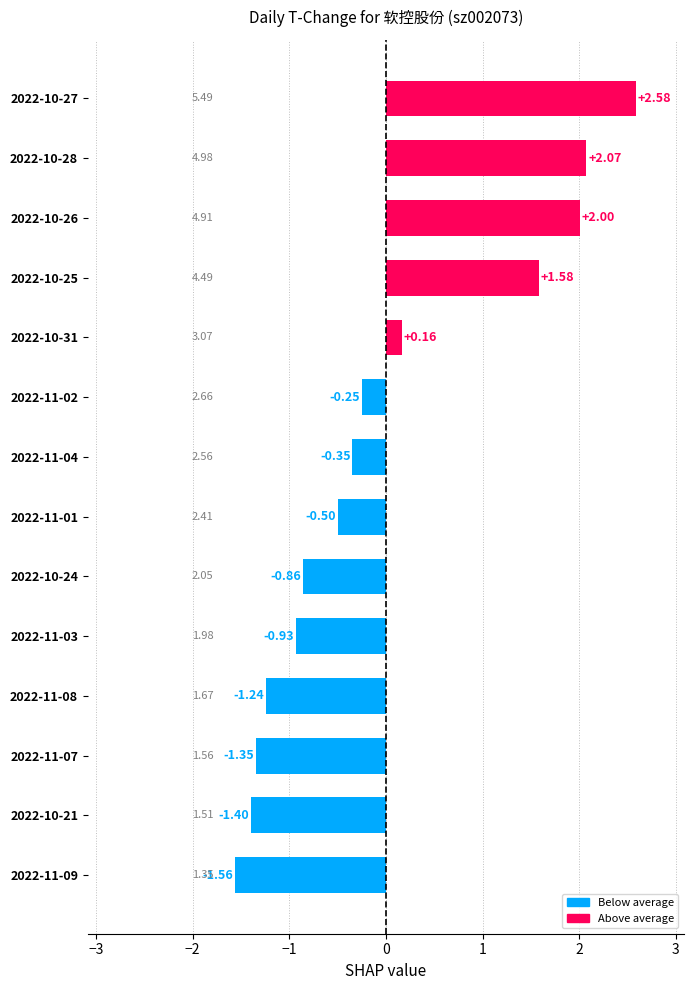

Does the chart contain any negative values?

Yes